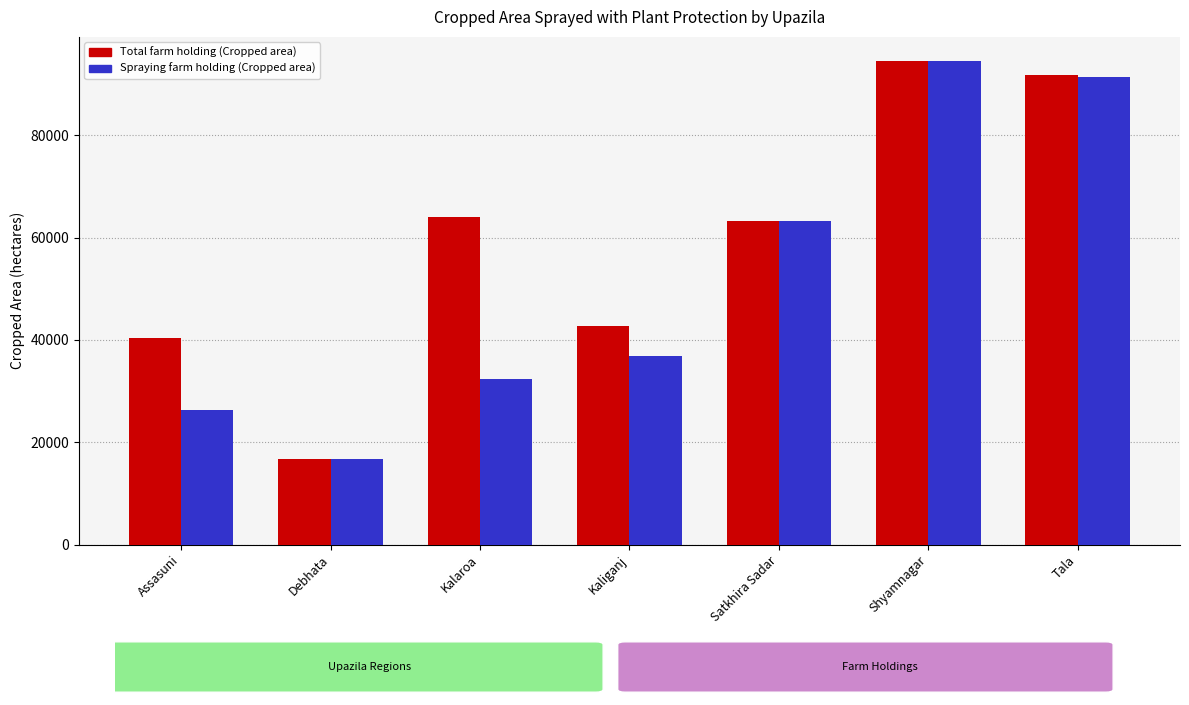

At which category does the chart reach its peak across all series?

Shyamnagar